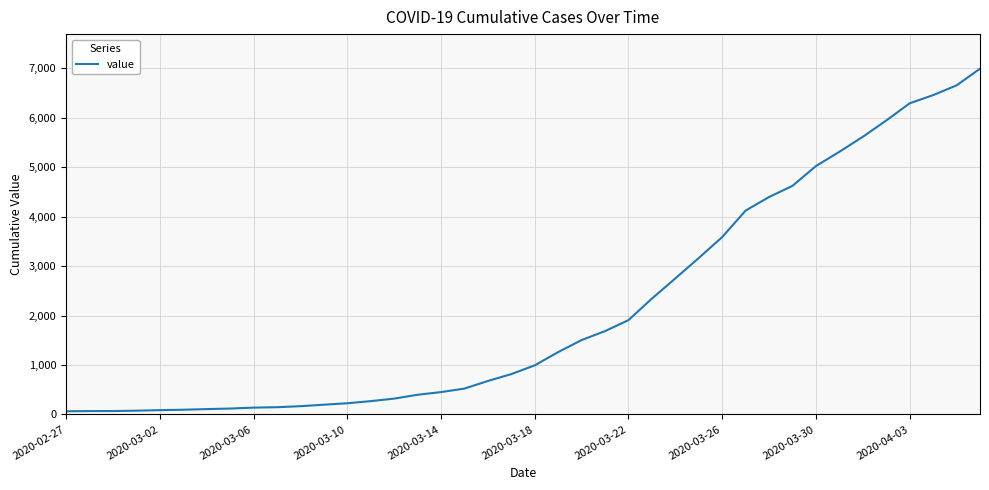

What is the greatest value displayed?

6995